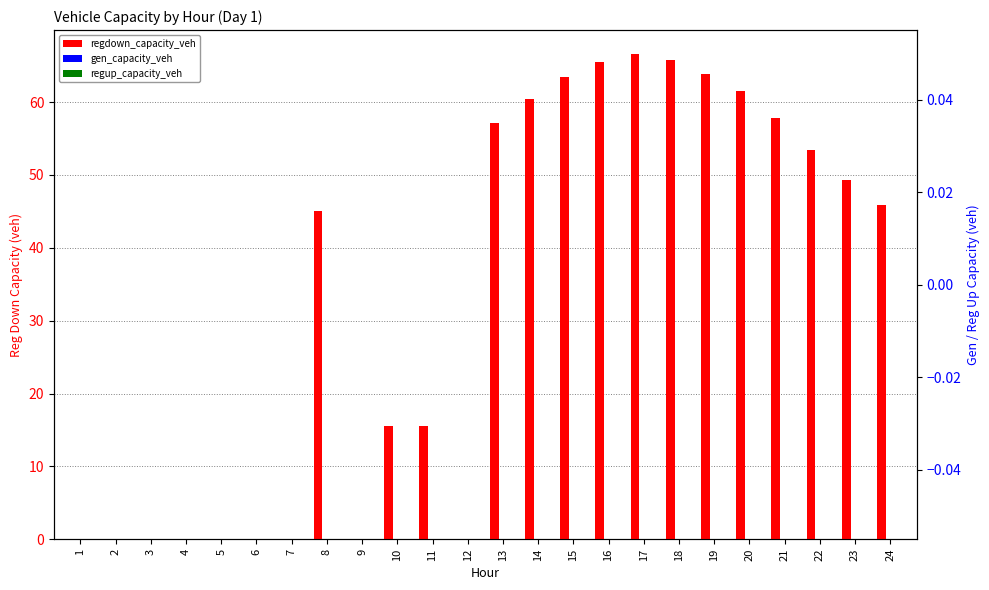

At 19, list the series in order from smallest to largest.

gen_capacity_veh, regup_capacity_veh, regdown_capacity_veh